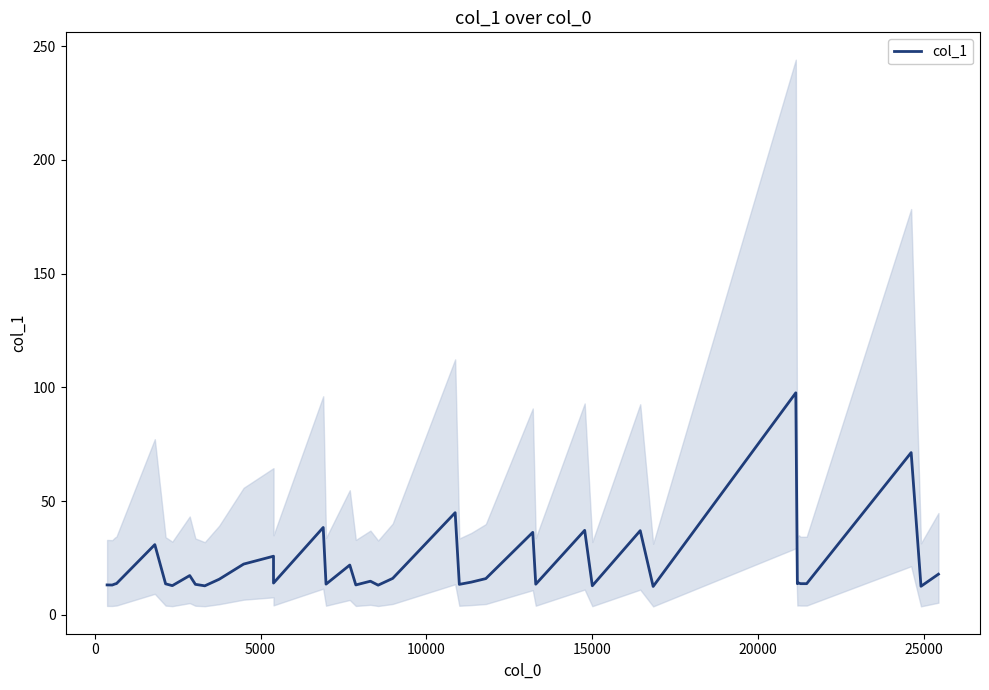

How many data points does each series have?

40